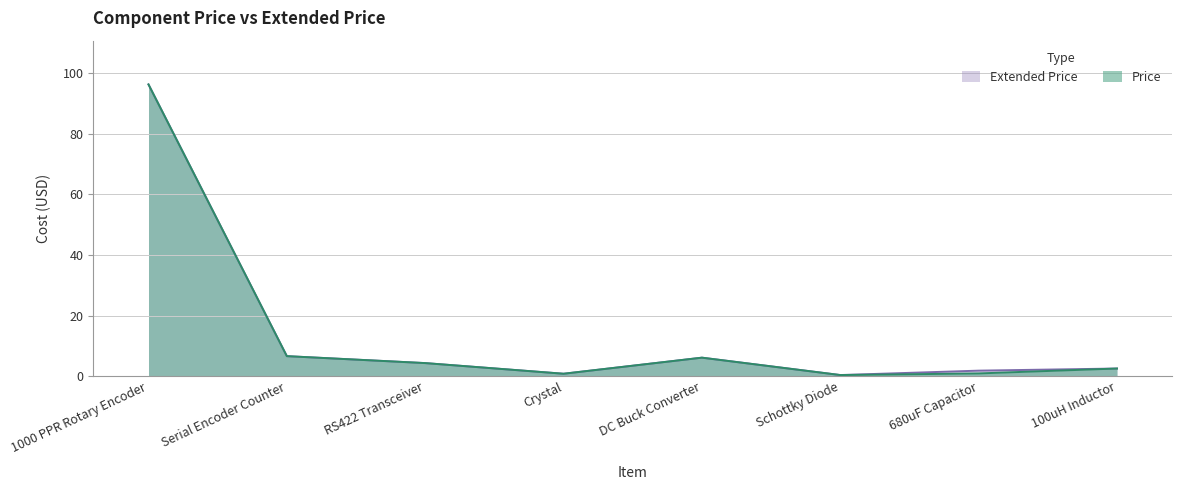

How many data points in Extended Price are above 4?

4